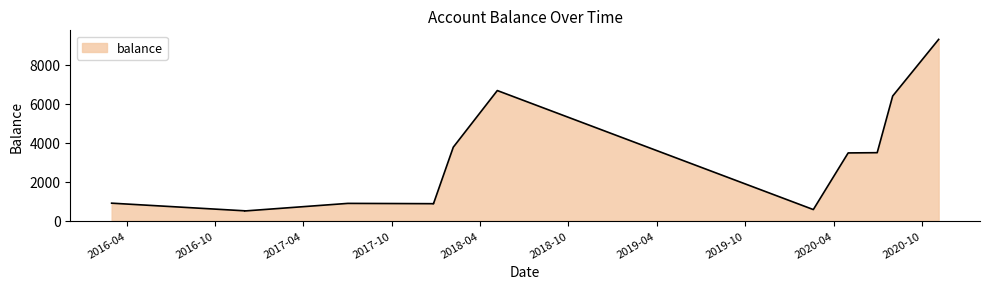

Reading right to left, extract all data points from this chart.

2020-11-04=9291.5	2020-08-01=6386.5	2020-06-30=3481.5	2020-05-01=3469.0	2020-02-19=564.0	2018-05-07=6667.9	2018-02-05=3762.9	2017-12-26=857.9	2017-12-26=865.4	2017-10-02=873.4	2017-07-02=880.9	2016-12-01=492.0	2016-12-01=500.0	2016-03-01=892.0